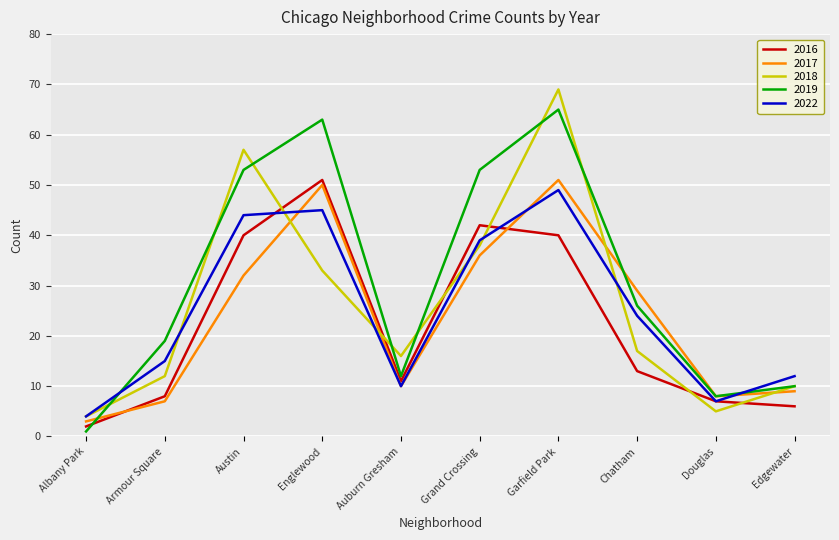

Which series ends up on top after the final intersection of 2018 and 2016?

2018